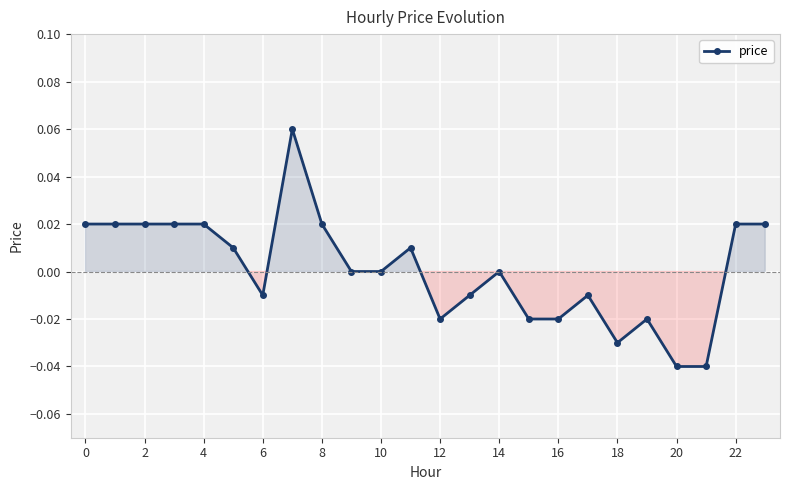

True or false: the data has more than 2 interior local peaks.

True